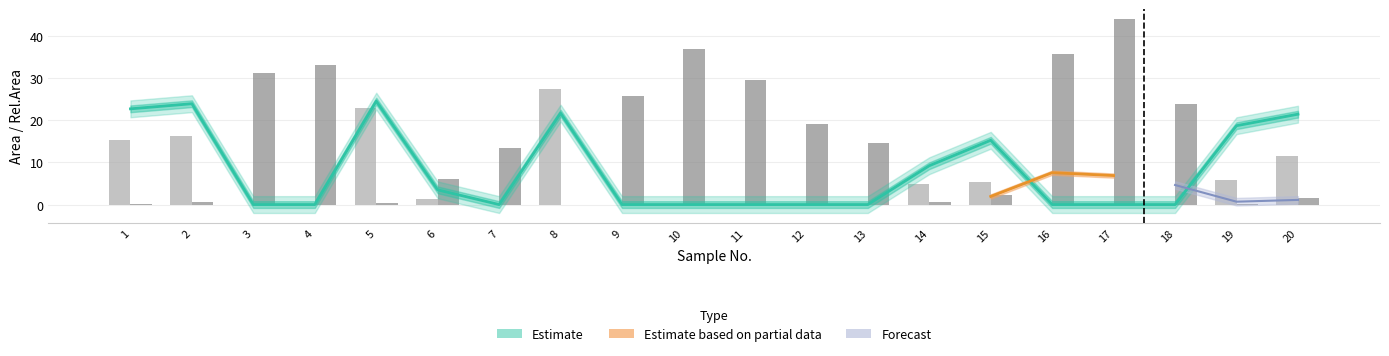

What is the total value across all series at 9?

25.7